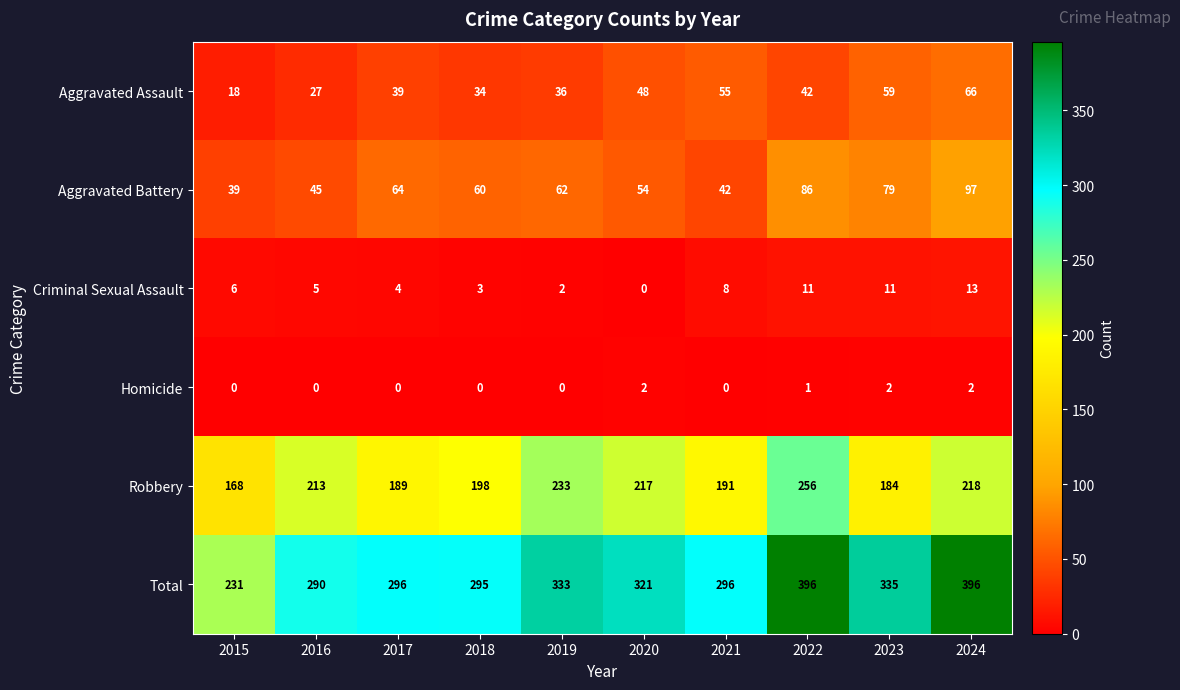

At how many categories does at least one series exceed 29?

10